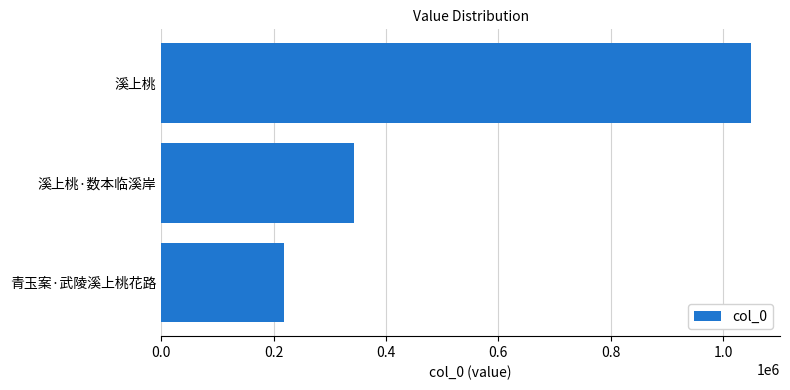

What is the smallest value displayed?

218265